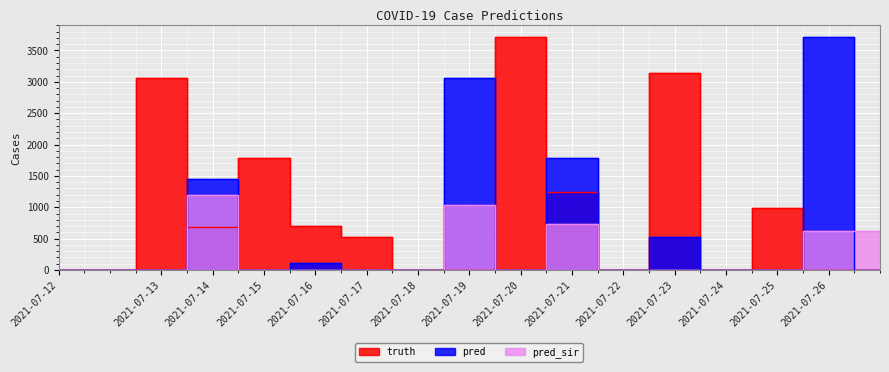

Which has a higher value, 2021-07-12 or 2021-07-20?

2021-07-20